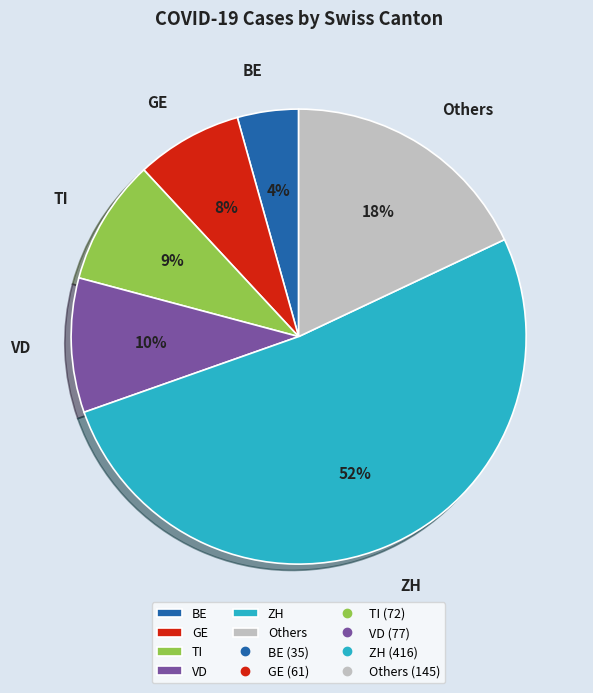

Do BE and VD together represent more than half of the pie?

No